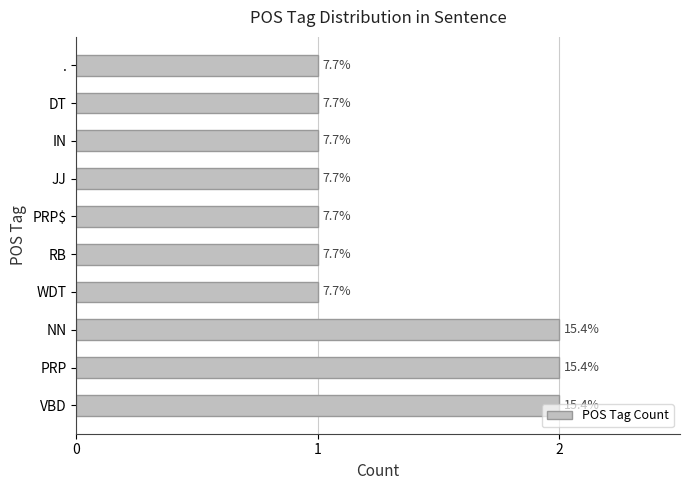

How many bars are there in total?

10